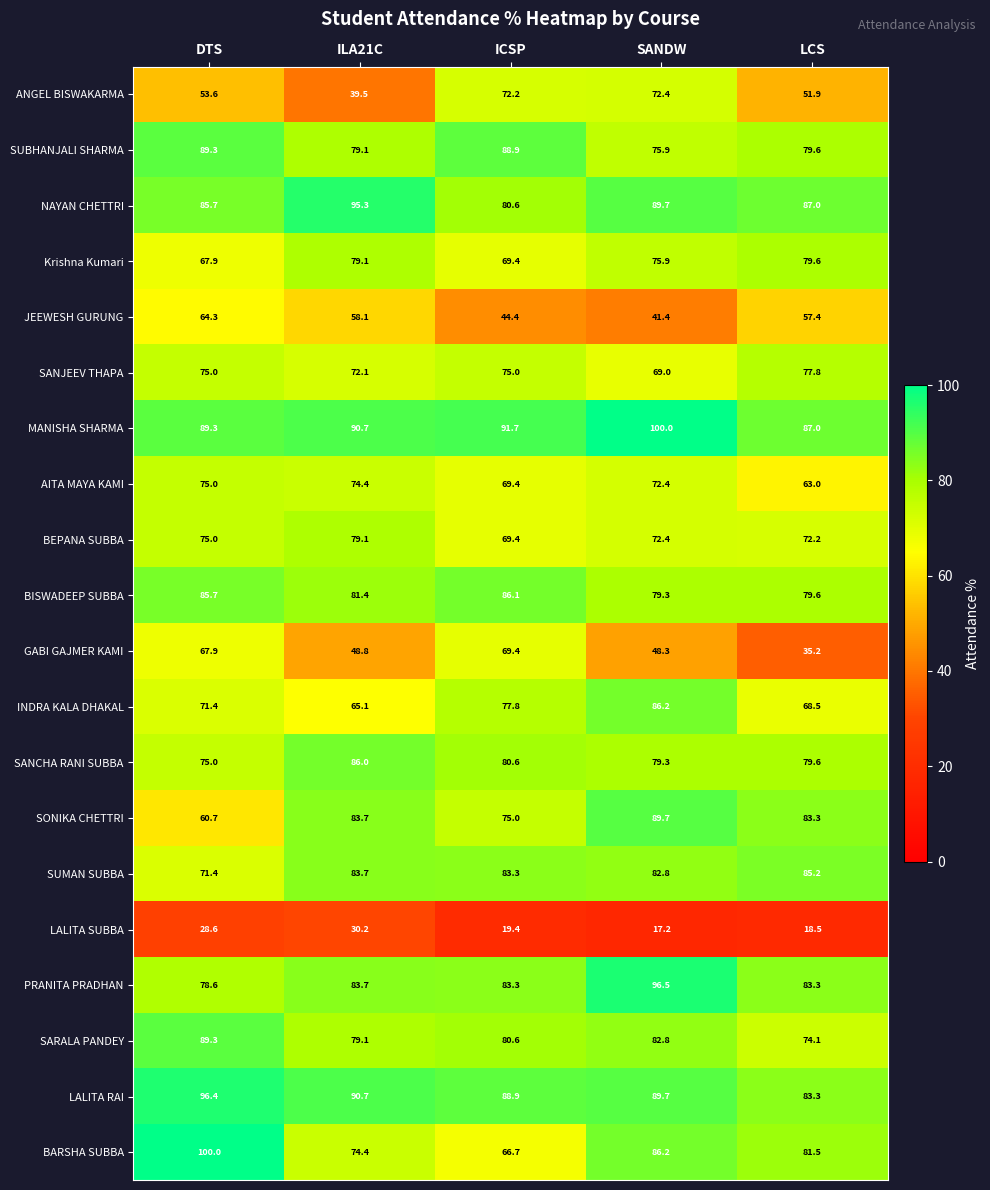

Which series has the largest total across all categories?

MANISHA SHARMA